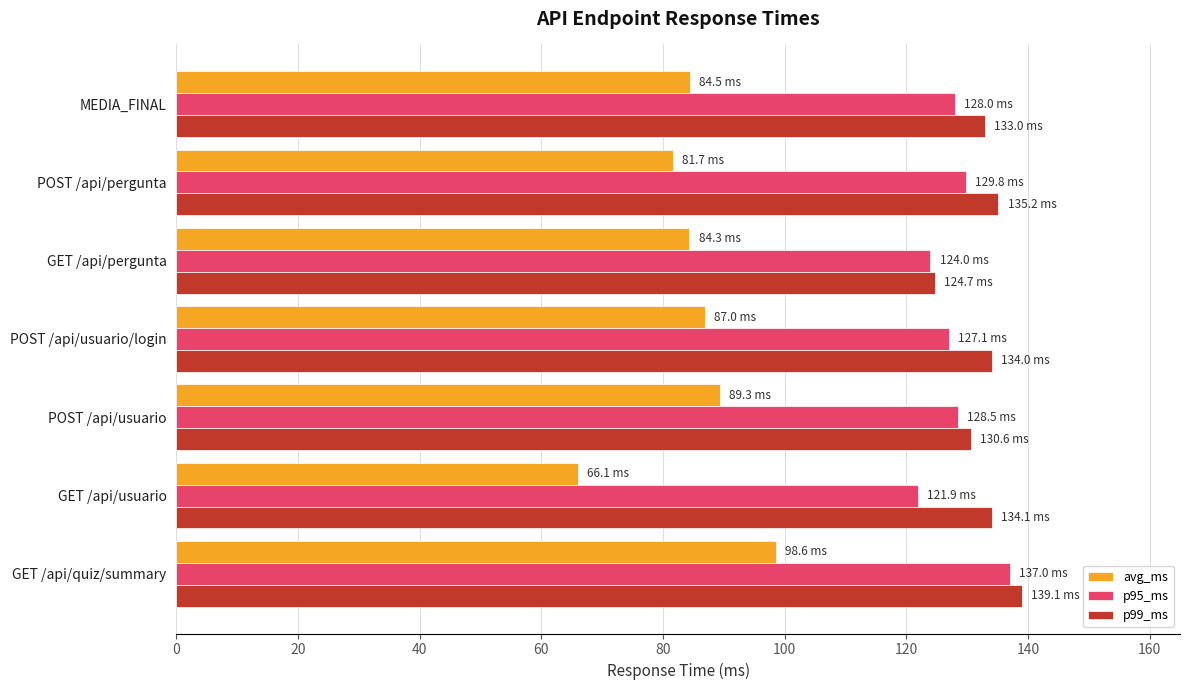

What is the difference between the maximum and second lowest values in the p99_ms series?

8.5